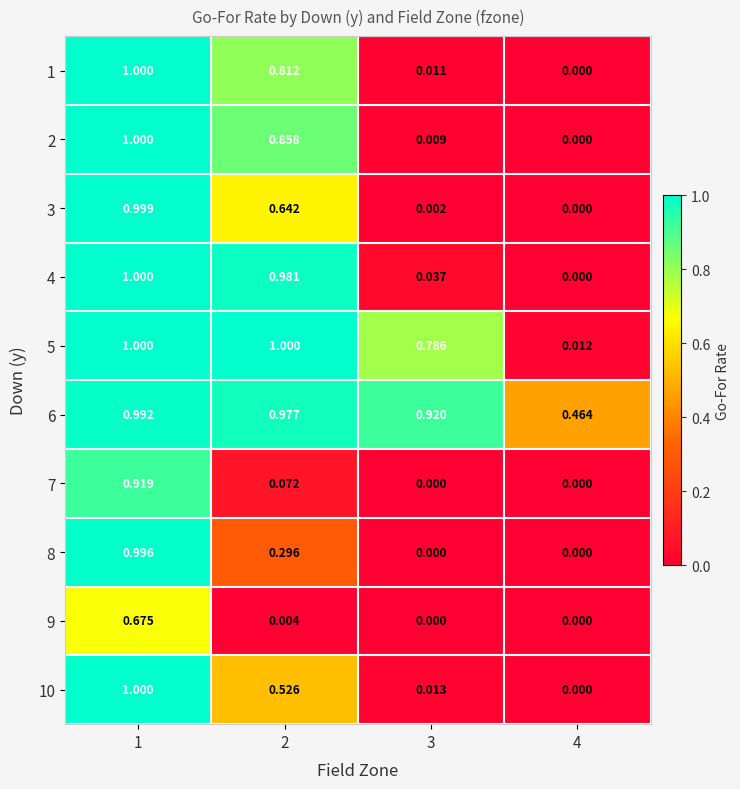

Is the value of 7 at 3 greater than the value of 6 at 4?

No